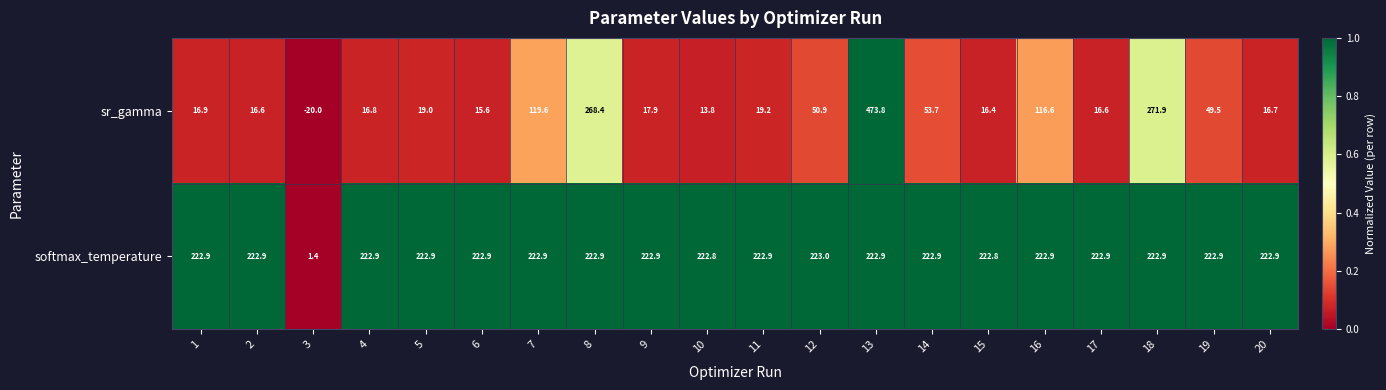

Rank the series at 15 from lowest to highest value.

sr_gamma, softmax_temperature